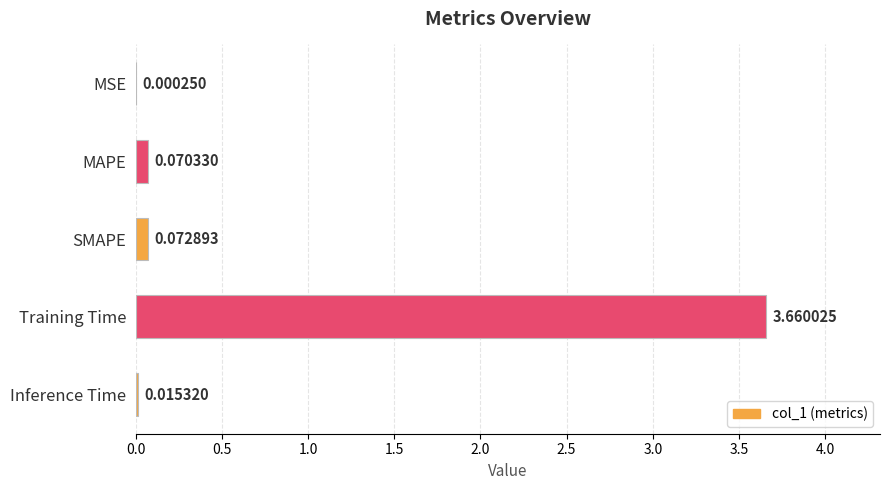

Which label corresponds to the largest value in the chart?

Training Time